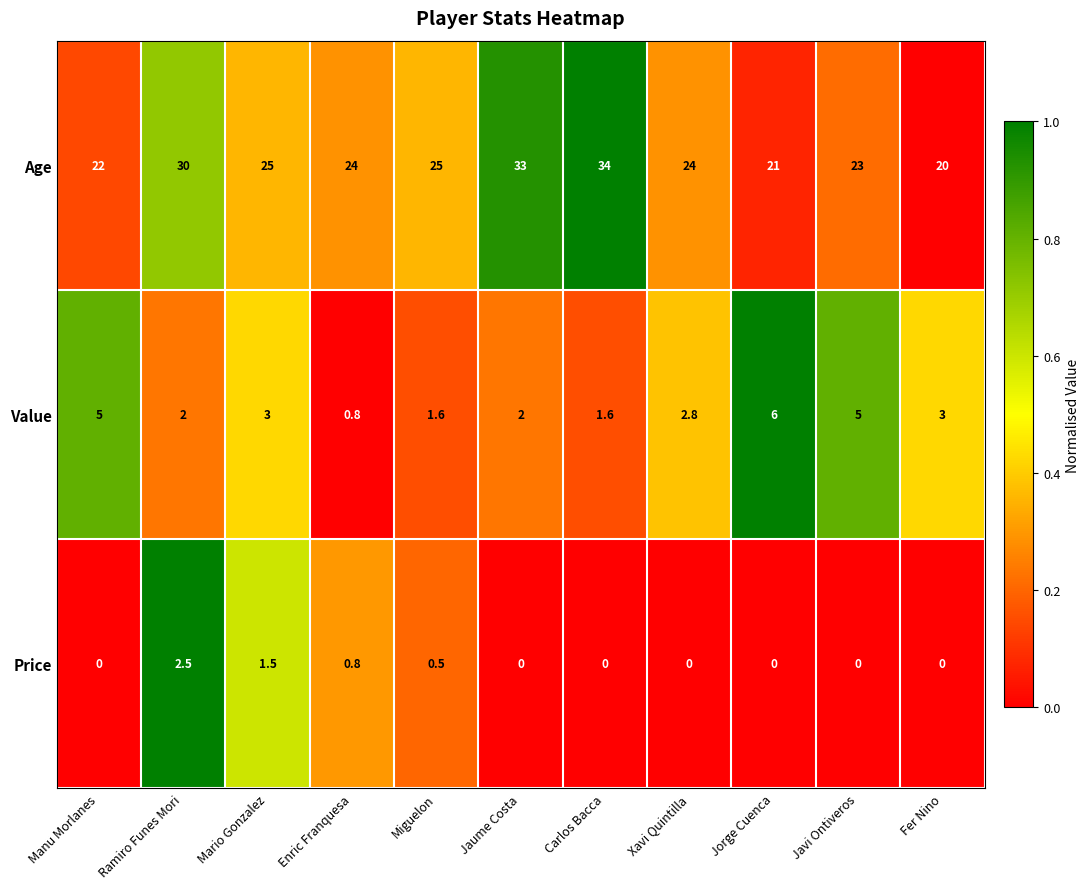

What is the greatest value displayed?

34.0